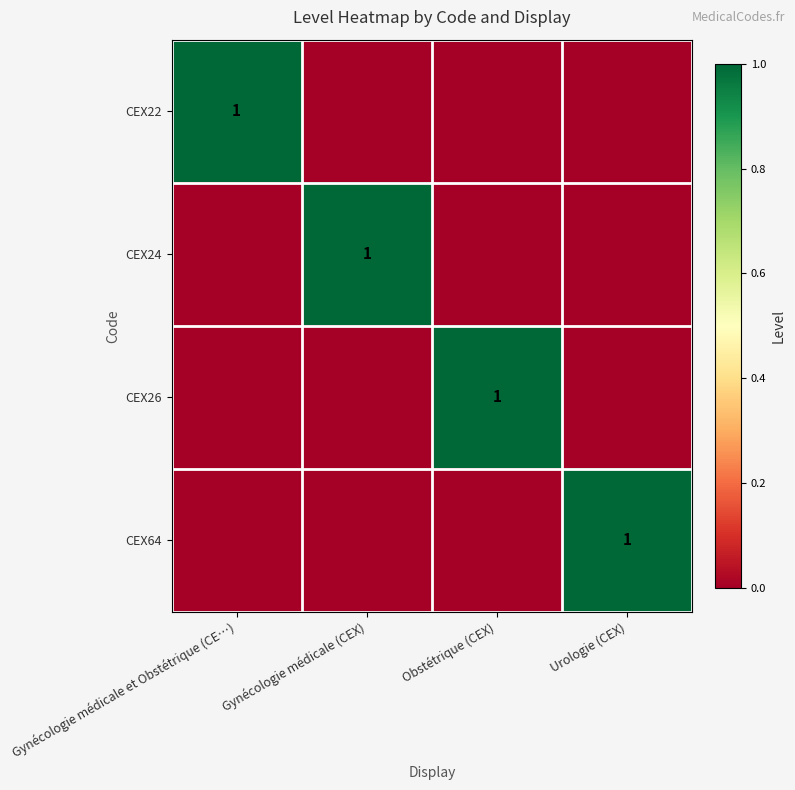

Which has a higher value, Urologie (CEX) or Gynécologie médicale (CEX)?

Urologie (CEX)